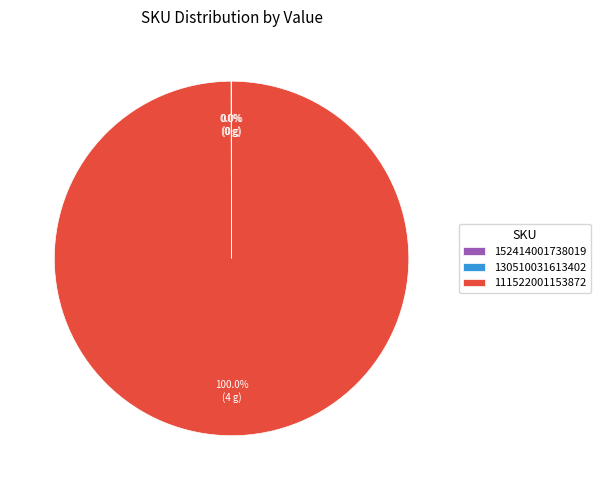

What is the majority slice?

111522001153872